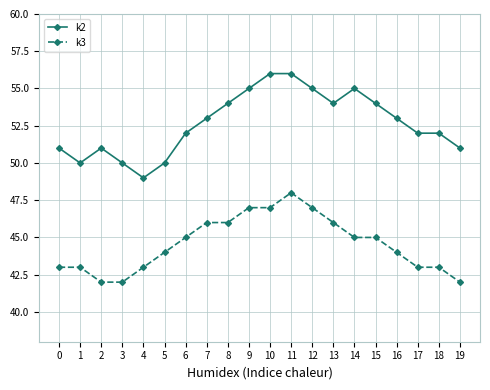

Does the chart have visible grid lines?

Yes